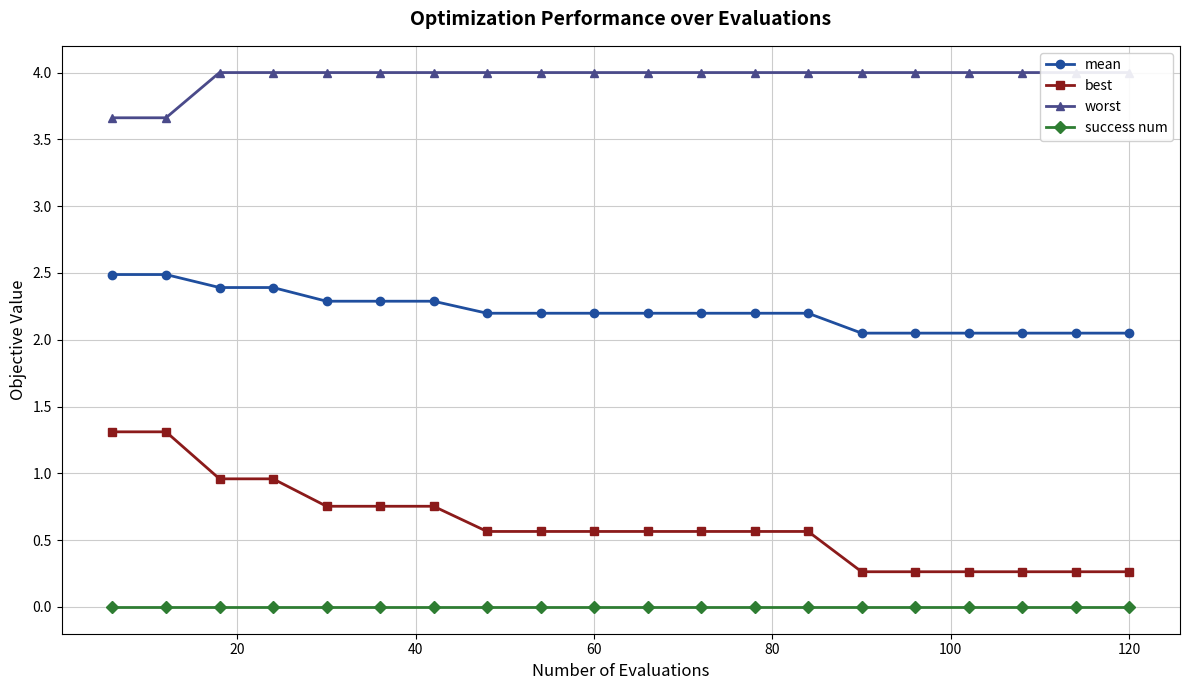

True or false: success num and mean intersect in this chart.

False